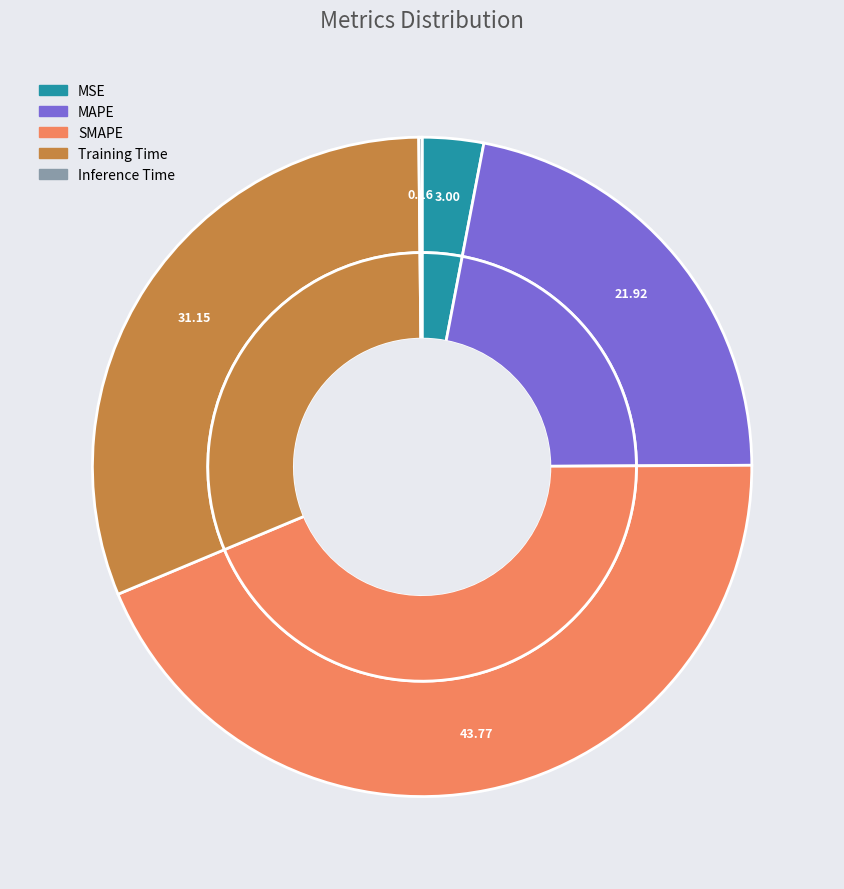

What is the largest slice in the pie chart?

SMAPE